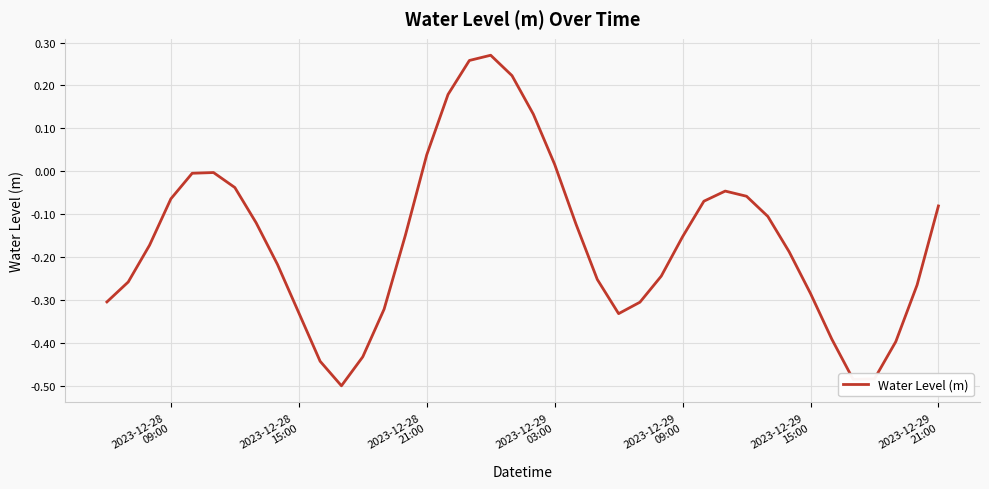

How many interior local peaks (higher than both neighbors) does the data have?

3